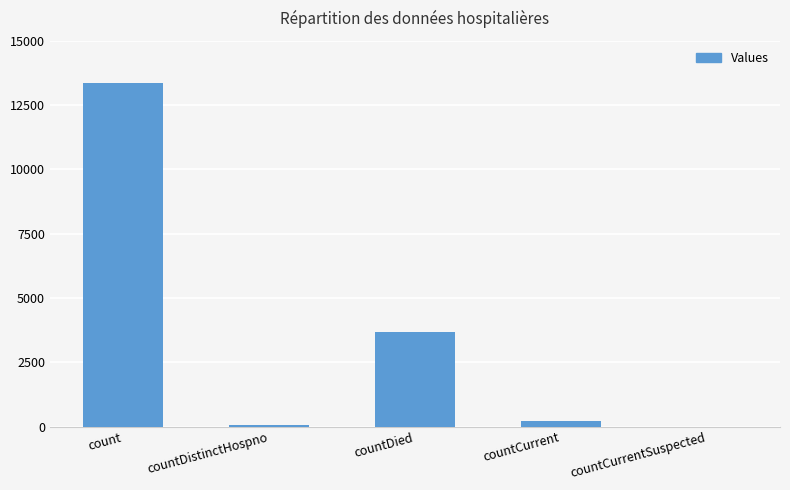

What is the sum of all values?

17307